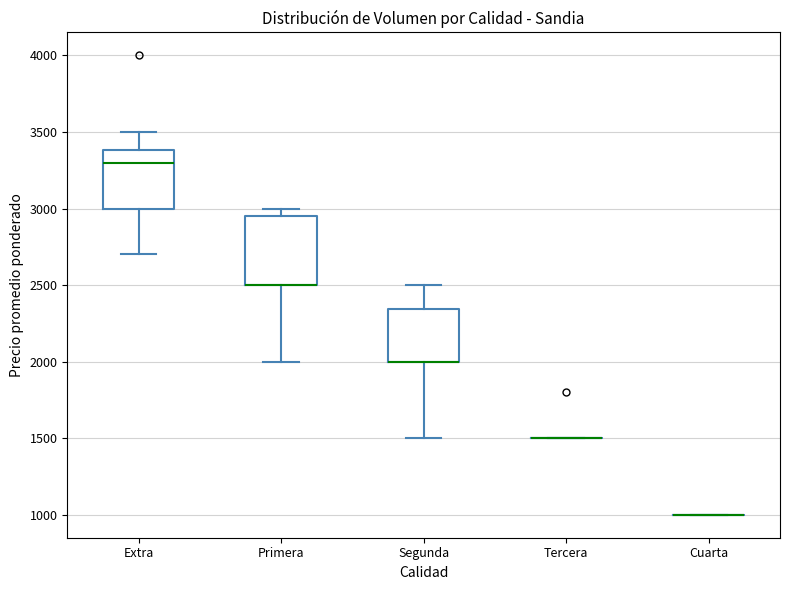

Reading left to right, read every box against the y-axis: the position of its median line, the range the box covers, and the ends of its whiskers. The values are not printed on the chart, so give them approximately, as read against the axis.

Extra: median 3300, box 3000 to 3400, whiskers 2700 to 3500
Primera: median 2500 (drawn on the box's lower edge), box 2500 to 2950, whiskers 2000 to 3000
Segunda: median 2000 (drawn on the box's lower edge), box 2000 to 2350, whiskers 1500 to 2500
Tercera: box collapsed to a line at 1500, whiskers 1500 to 1500
Cuarta: box collapsed to a line at 1000, whiskers 1000 to 1000